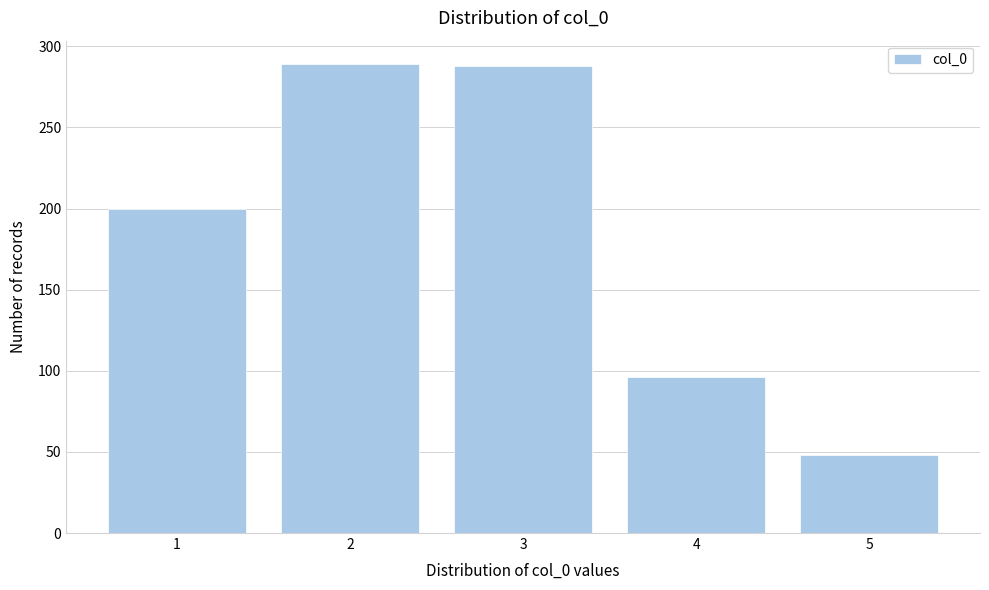

What is the greatest value displayed?

289